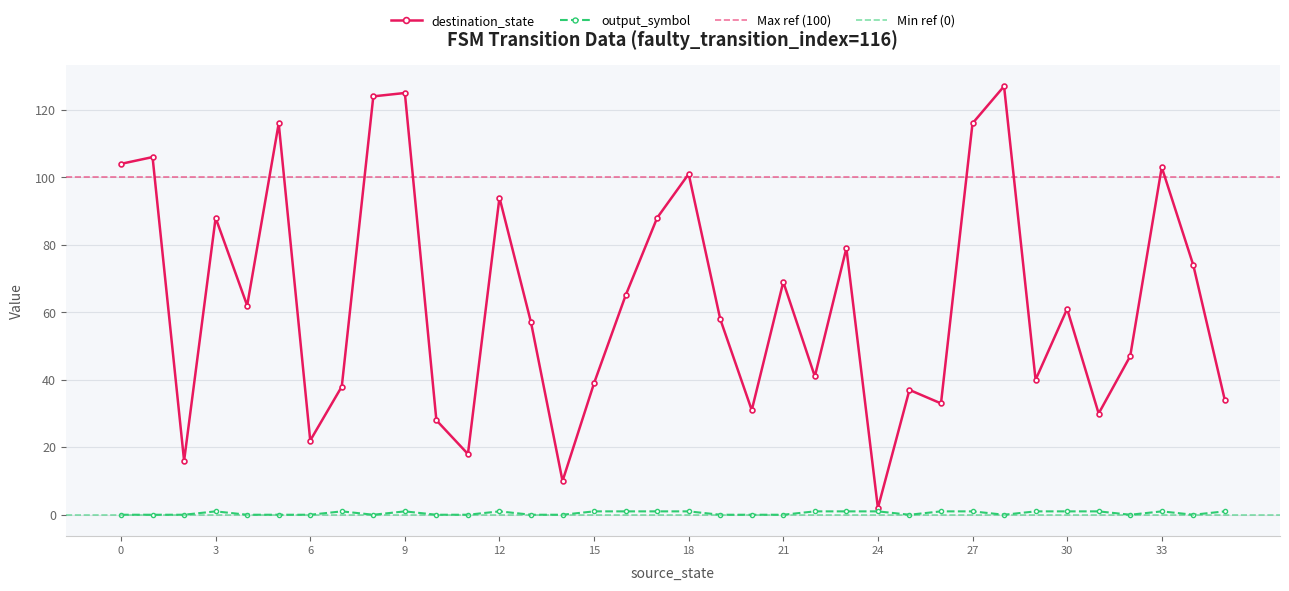

What is the sum of all output_symbol values?

18